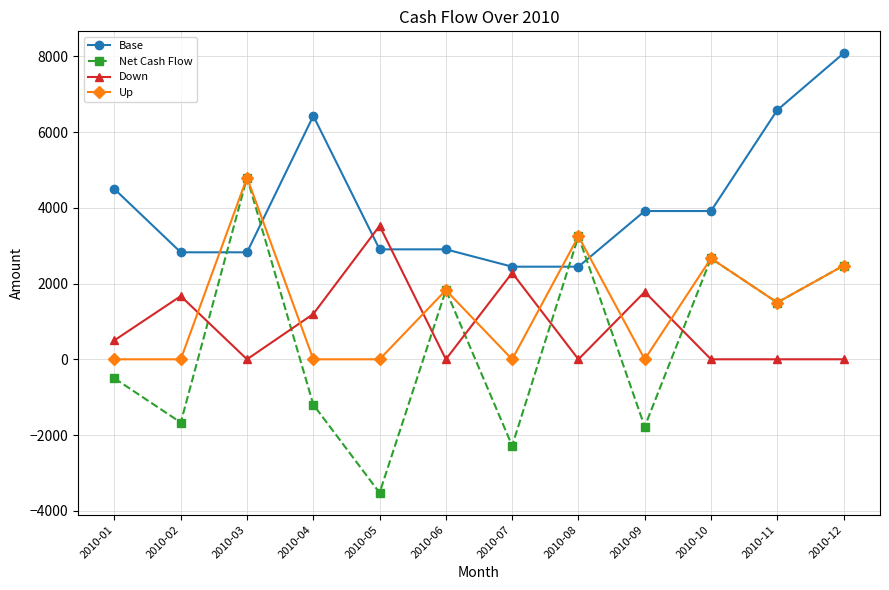

What is the difference between the second highest and second lowest values in the Net Cash Flow series?

5534